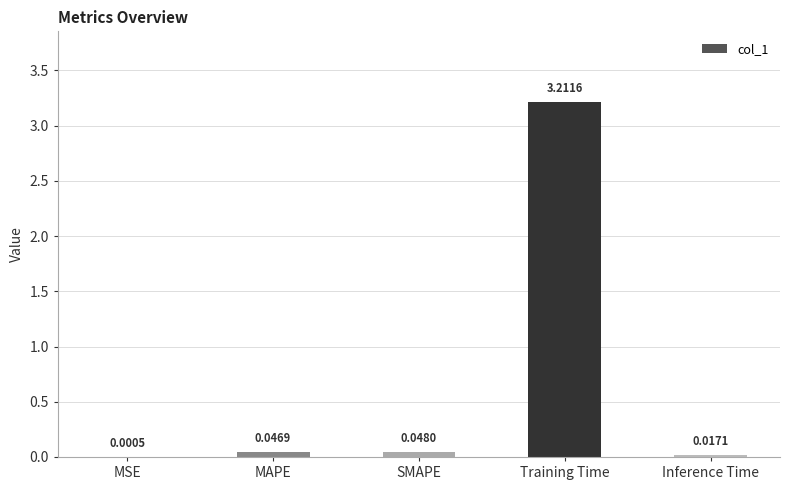

At which label is the value closest to 1?

SMAPE